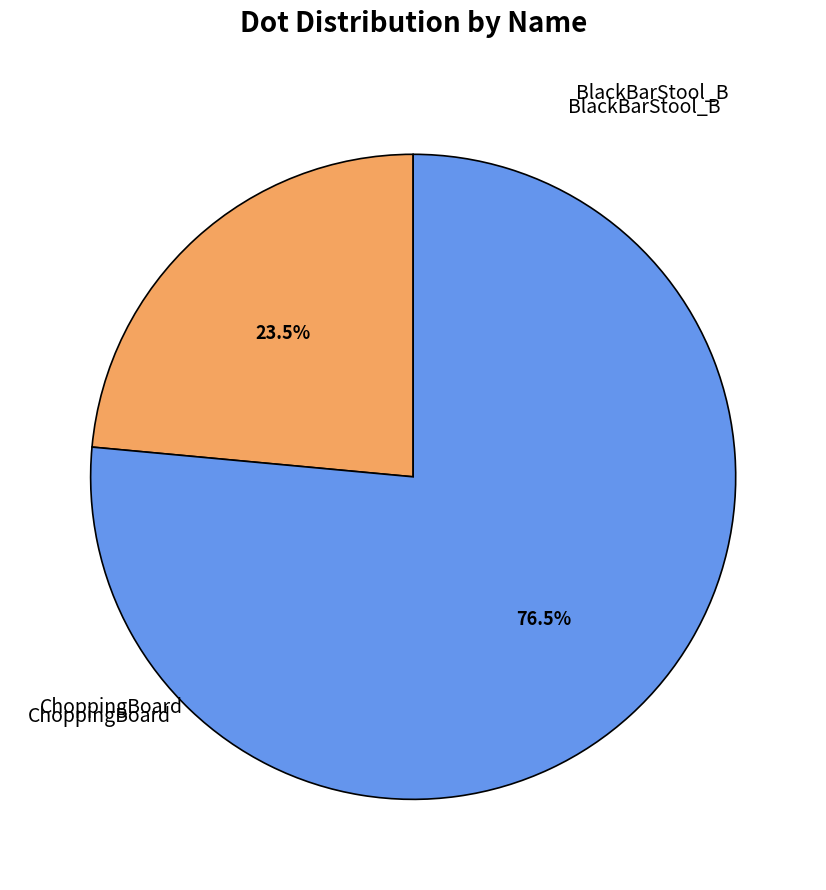

Which slice is the smallest?

BlackBarStool_B